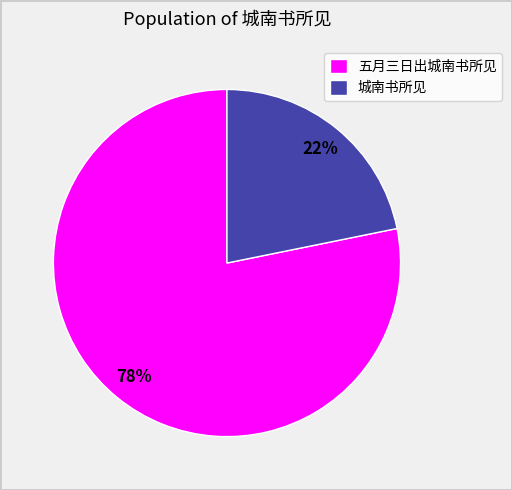

Do 五月三日出城南书所见 and 城南书所见 together represent more than half of the pie?

Yes